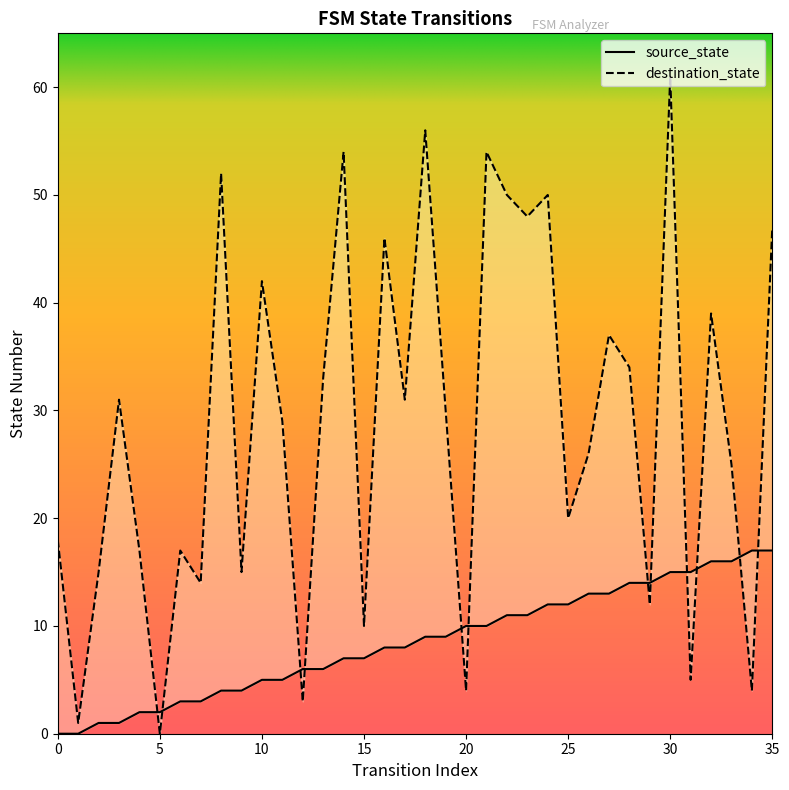

What are all the series names shown in the legend?

source_state, destination_state